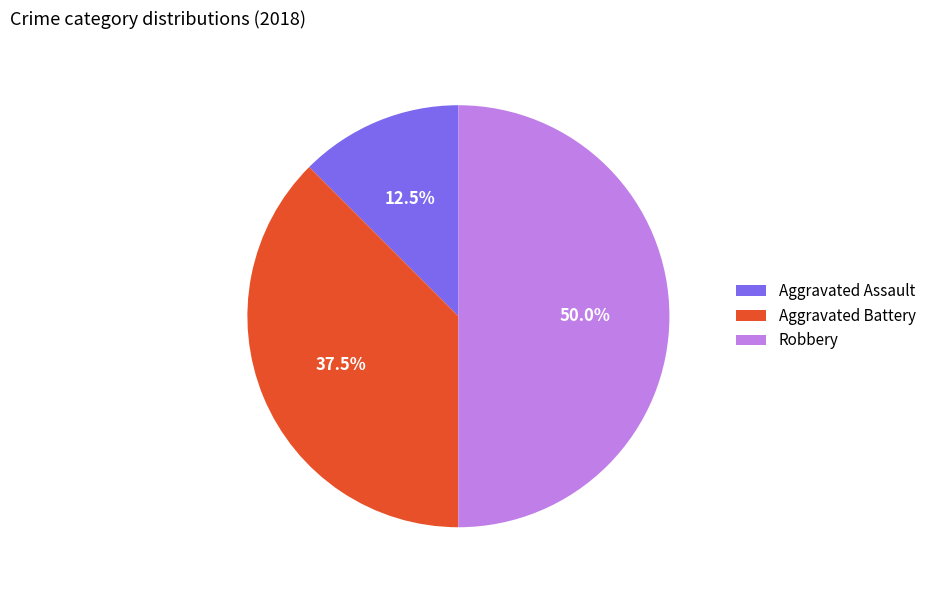

Does Aggravated Battery account for over 50% of the chart?

No